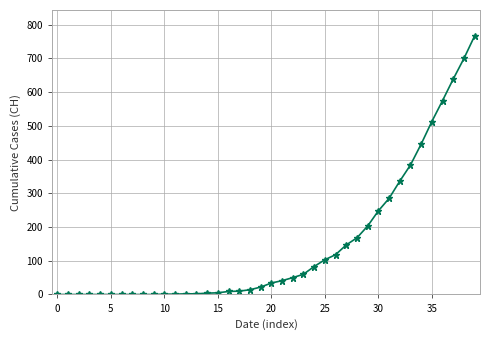

What is the average value?

149